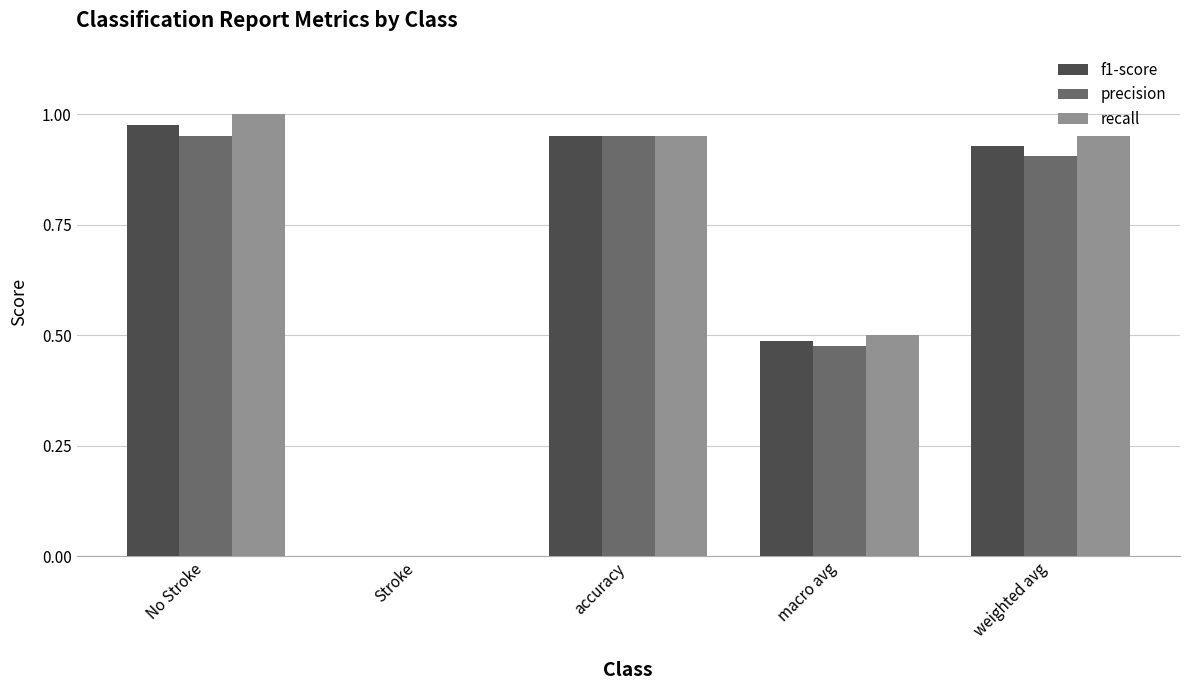

The recall series shows 0.4 at Stroke. True or false?

False